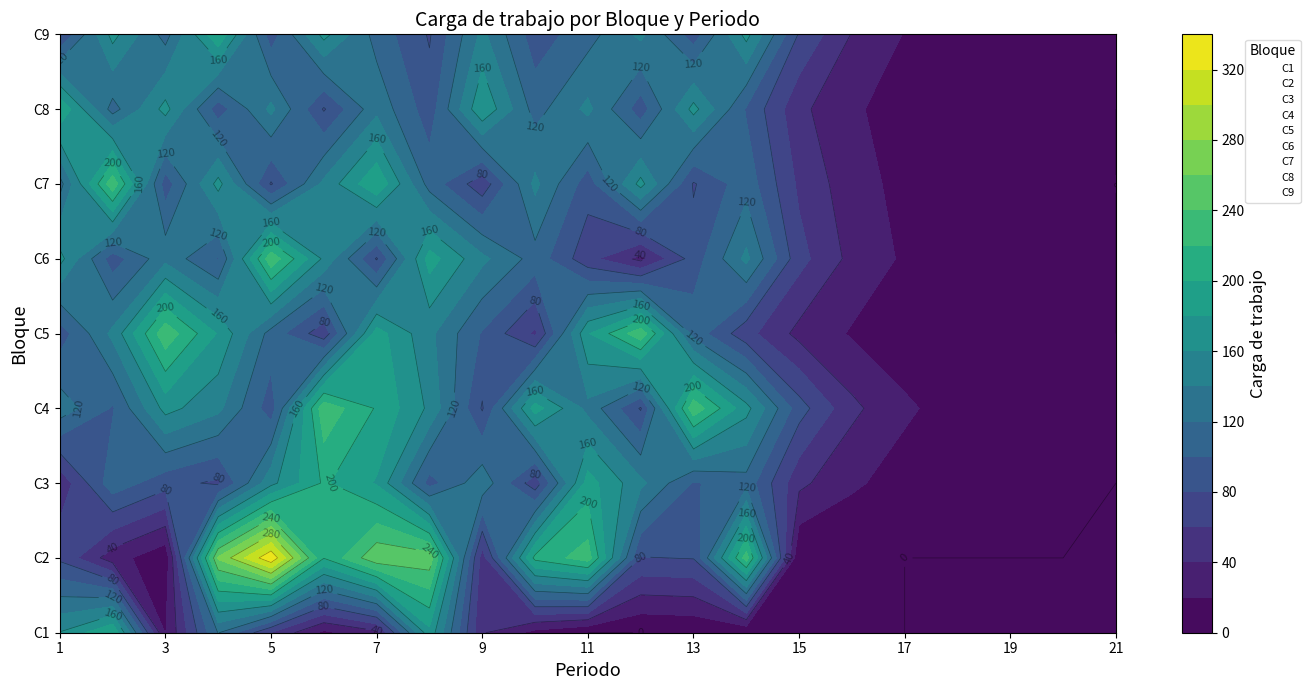

The value of C8 at 17 is 11. True or false?

False